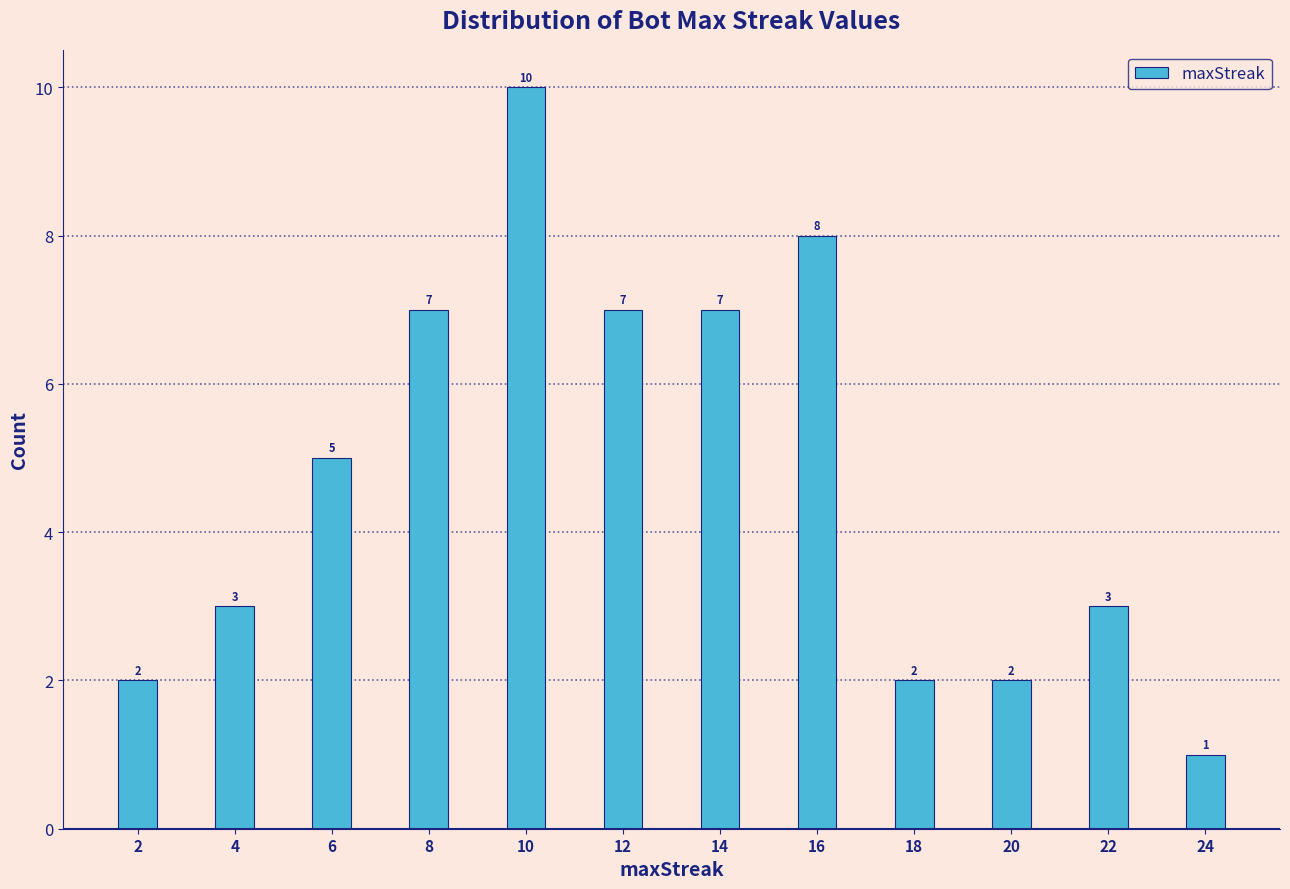

Reading left to right, what are all the values shown in this chart?

2	3	5	7	10	7	7	8	2	2	3	1